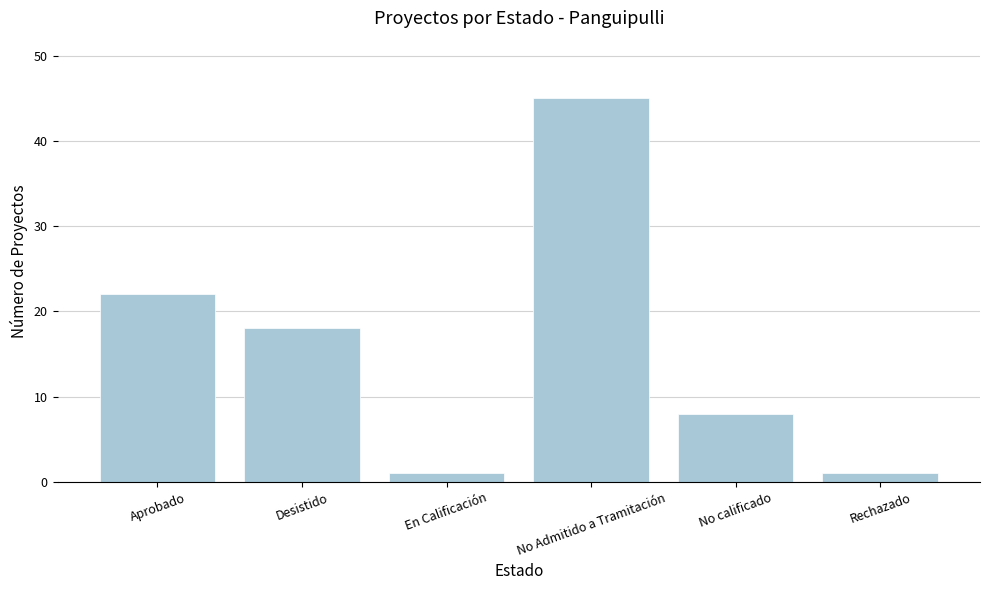

How many values are below 18?

3